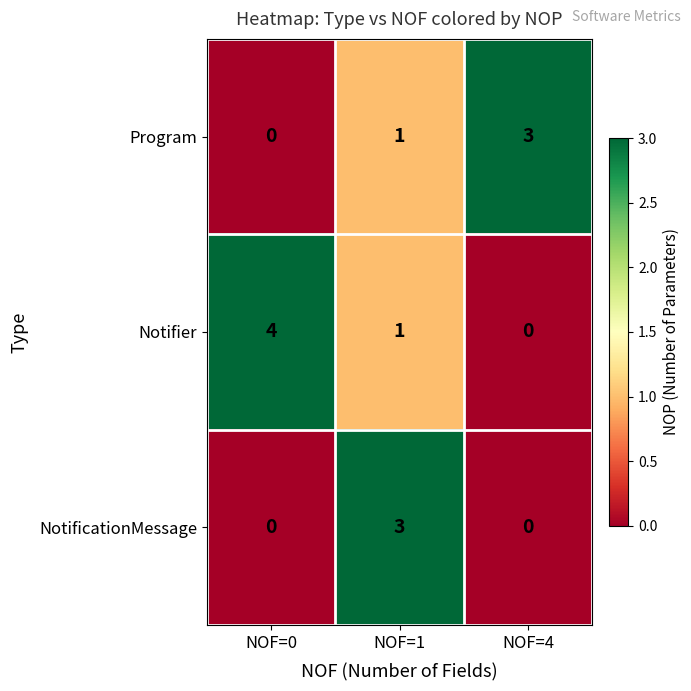

List the series in order of their overall mean, highest first.

Notifier, Program, NotificationMessage